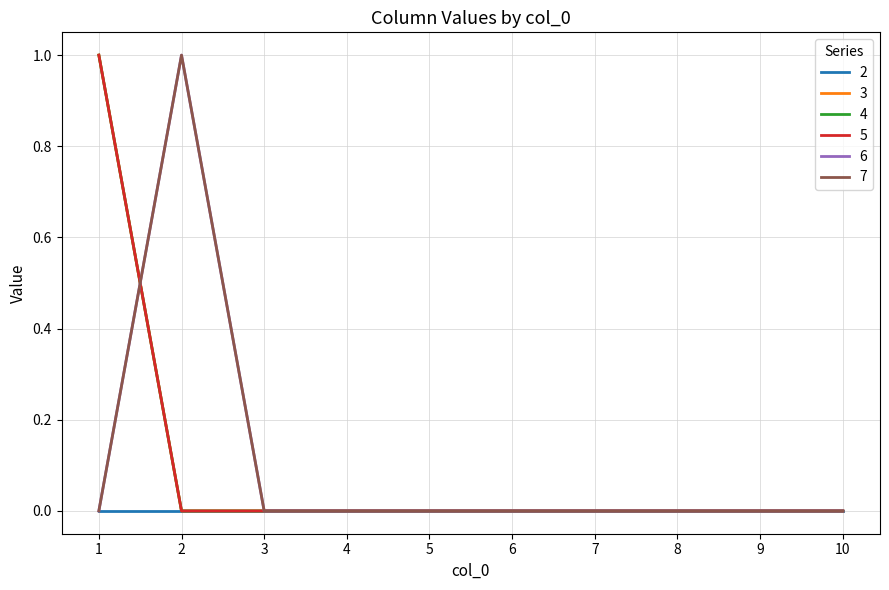

Does the chart have visible grid lines?

Yes